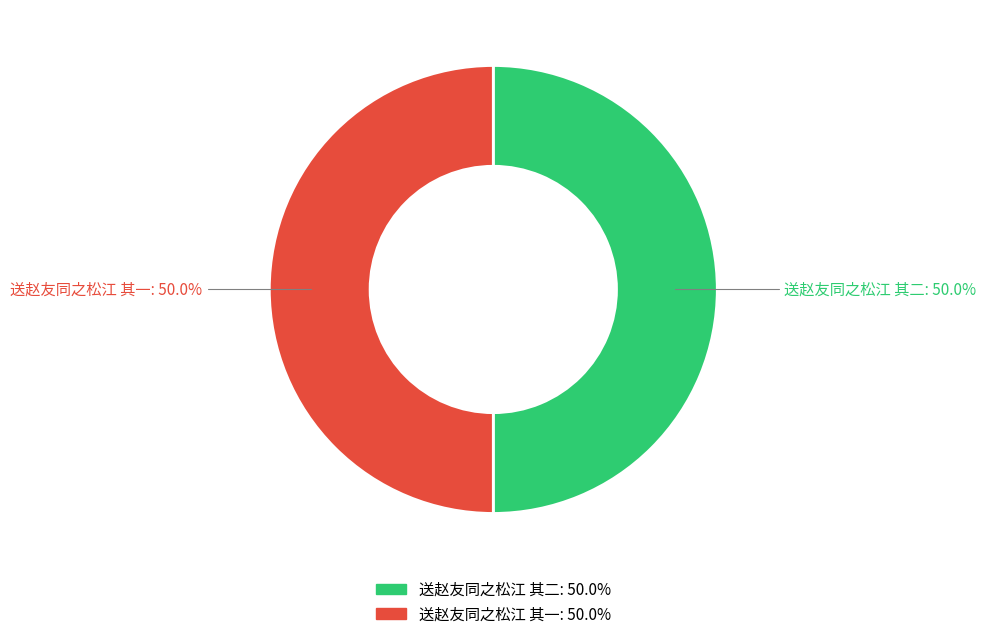

What is the ratio of the value at 送赵友同之松江 其二 to the value at 送赵友同之松江 其一?

1.0